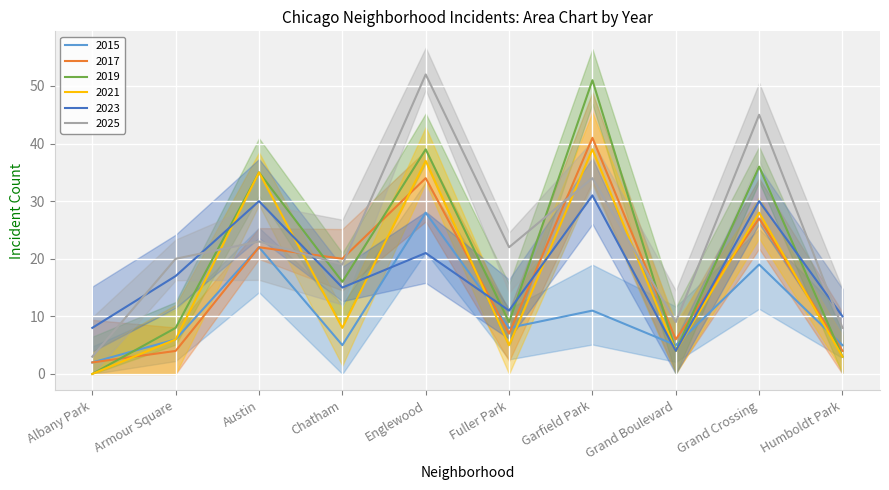

Reading left to right, extract all data points from this chart.

2015: 2	6	22	5	28	8	11	5	19	5
2017: 2	4	22	20	34	7	41	6	27	4
2019: 0	8	35	16	39	9	51	4	36	3
2021: 0	6	35	8	37	5	39	4	28	3
2023: 8	17	30	15	21	11	31	4	30	10
2025: 3	20	23	19	52	22	34	9	45	8